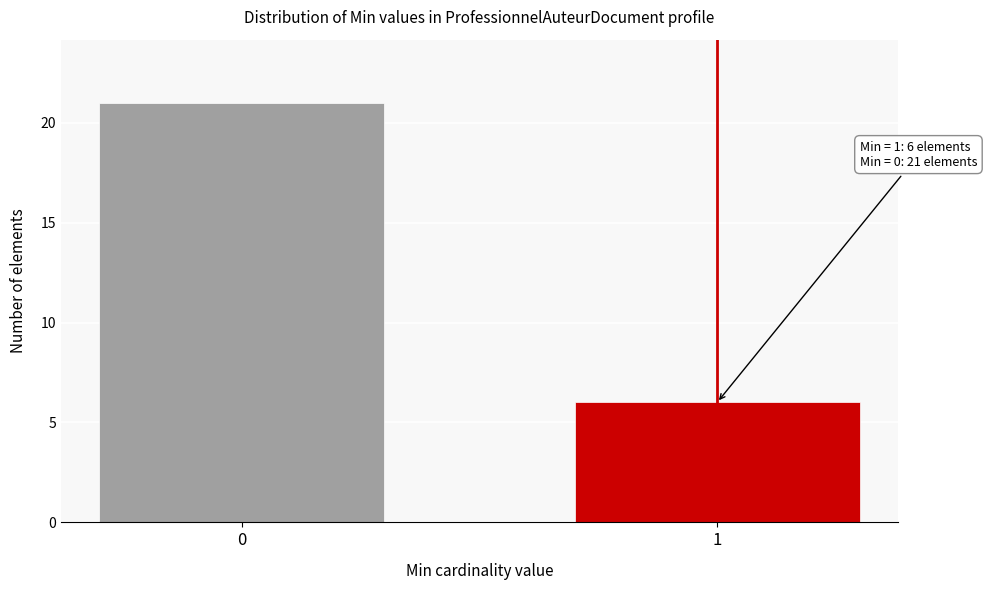

Reading right to left, what are all the values shown in this chart?

1=6	0=21